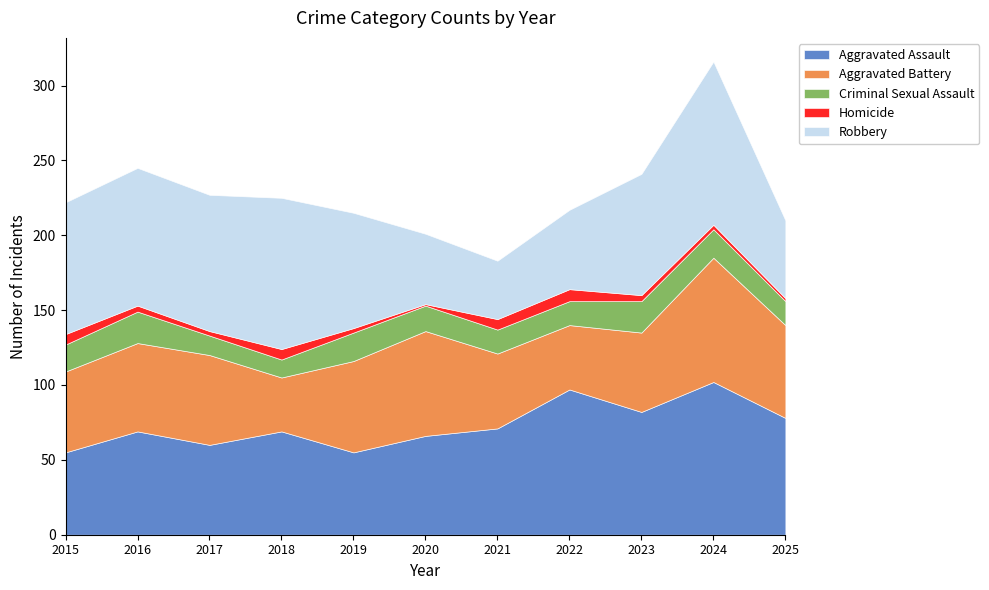

Rank the series by their maximum value, from lowest to highest.

Homicide, Criminal Sexual Assault, Aggravated Battery, Aggravated Assault, Robbery